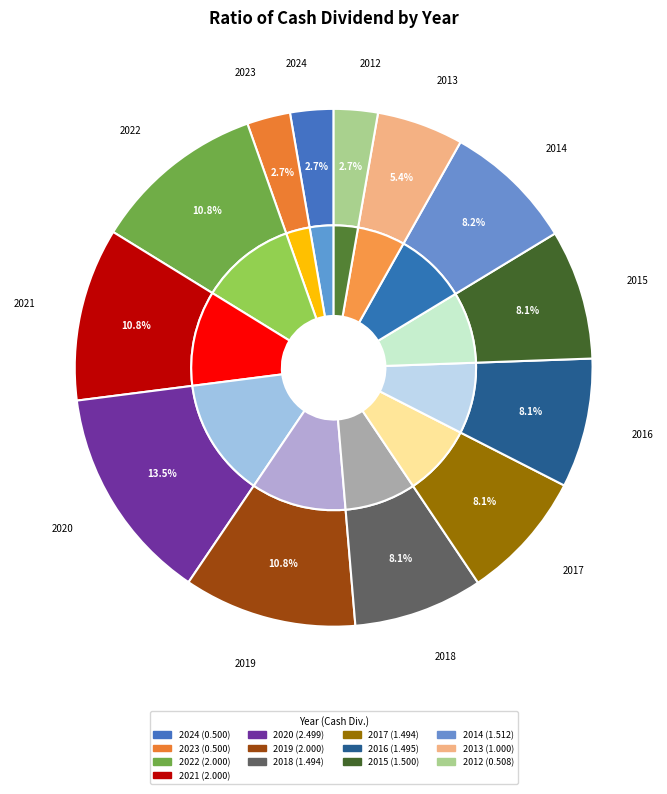

Is there a majority slice in this chart?

No